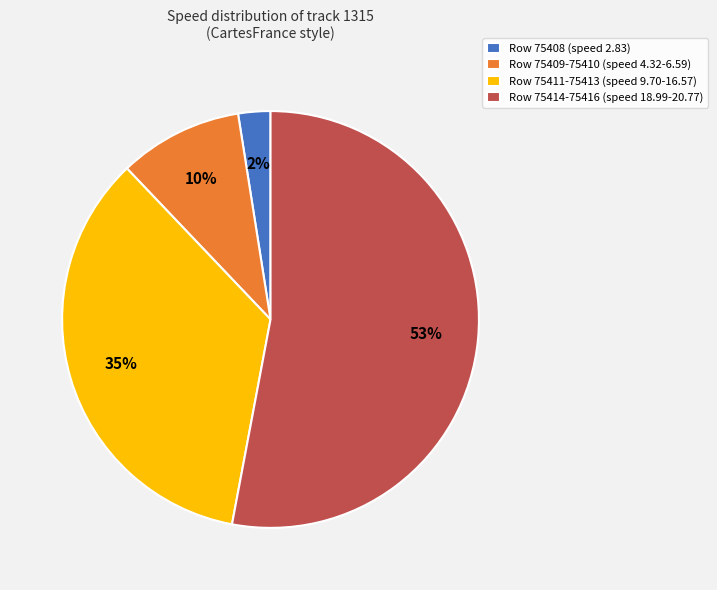

Approximately how many times larger is the value at Row 75414-75416 (speed 18.99-20.77) compared to Row 75411-75413 (speed 9.70-16.57)?

1.5